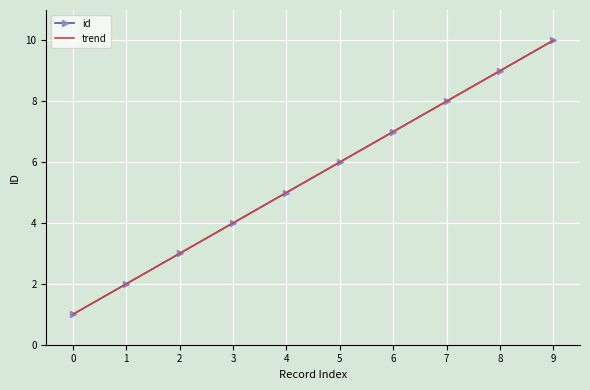

True or false: id has more than 0 interior local peaks.

False